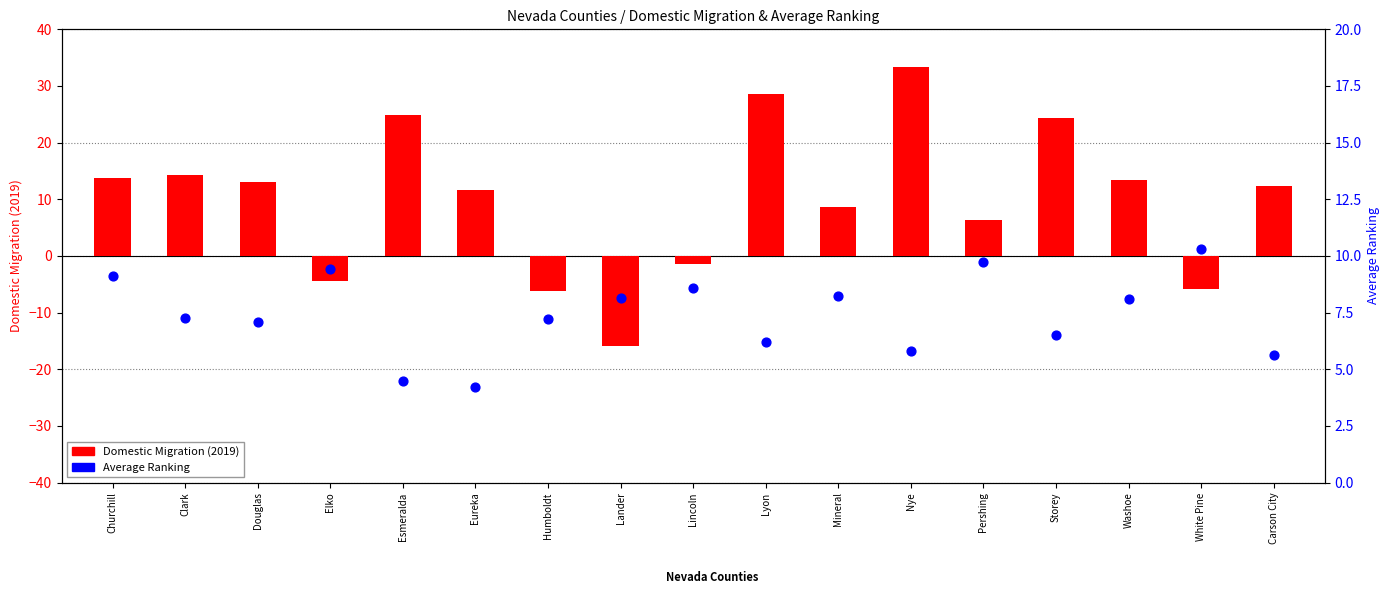

Which series has the widest spread of Y values?

Domestic Migration (2019)